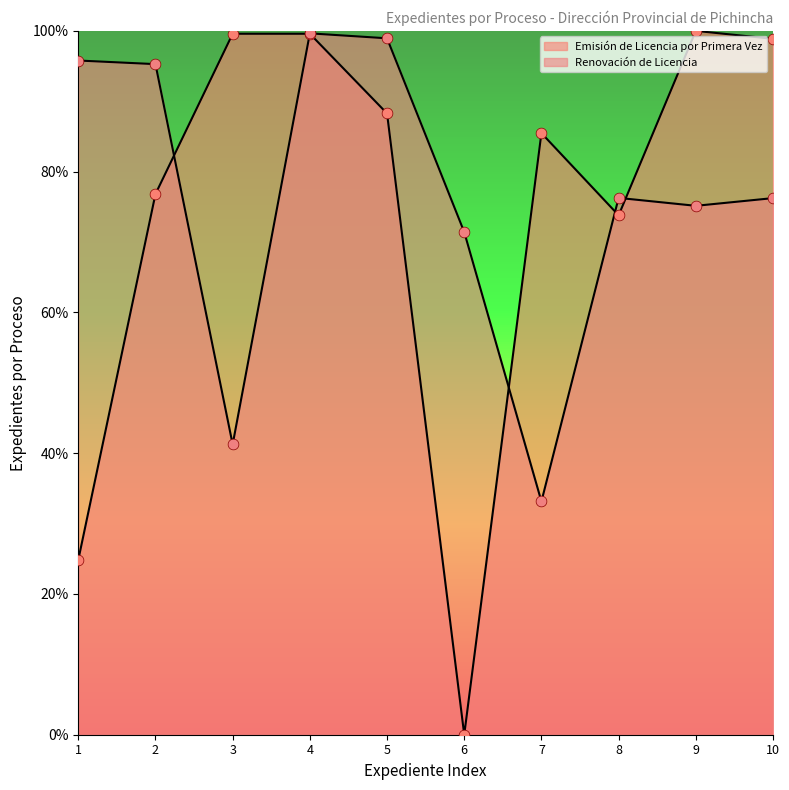

What is the total value across all series at 4?

199.2